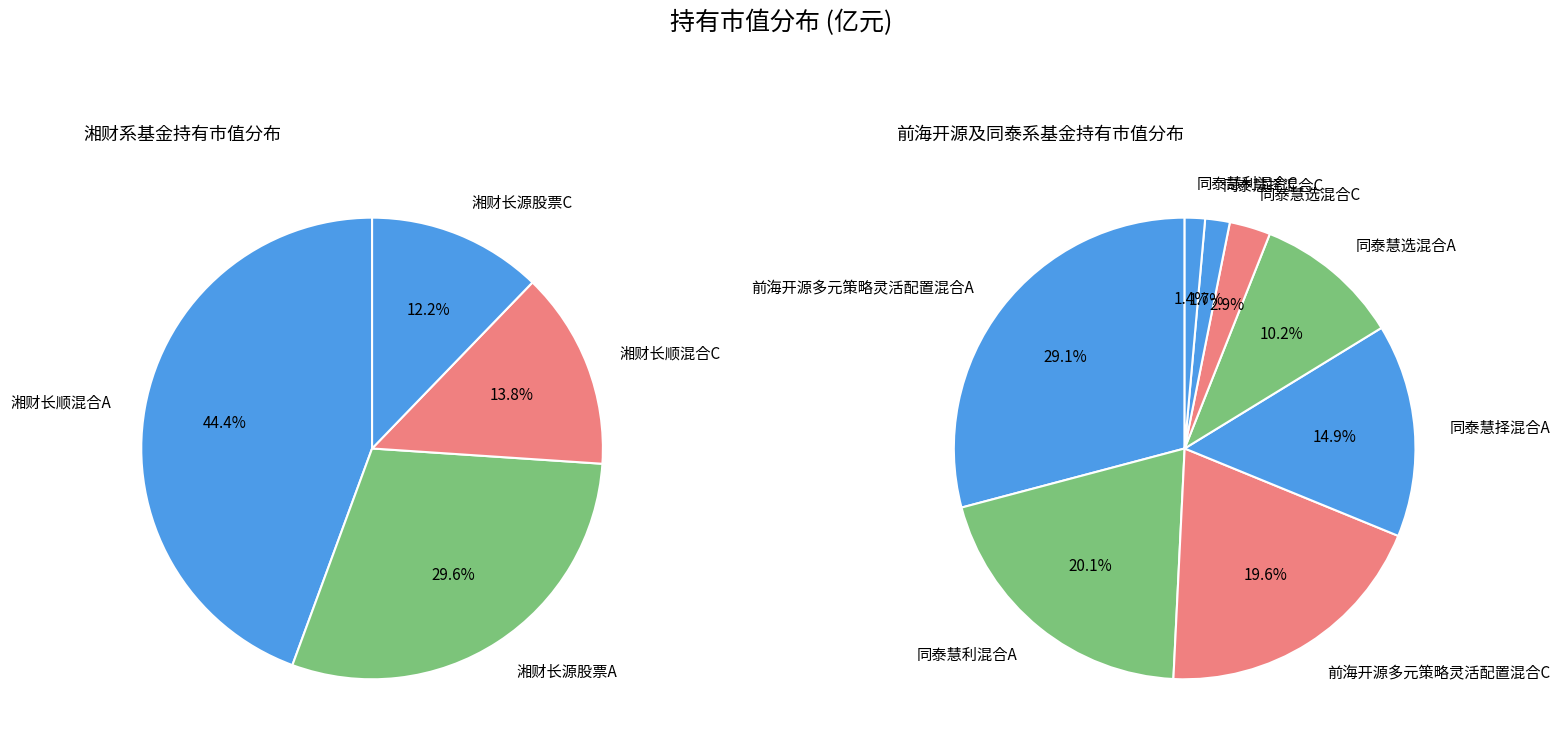

Rank the categories by value from lowest to highest.

同泰慧利混合C, 同泰慧择混合C, 同泰慧选混合C, 同泰慧选混合A, 湘财长源股票C, 湘财长顺混合C, 同泰慧择混合A, 前海开源多元策略灵活配置混合C, 同泰慧利混合A, 湘财长源股票A, 前海开源多元策略灵活配置混合A, 湘财长顺混合A